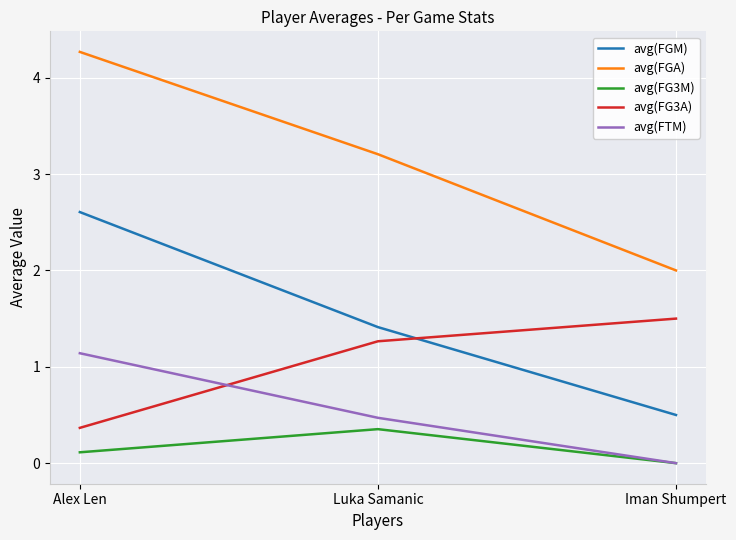

What are all the series names shown in the legend?

avg(FGM), avg(FGA), avg(FG3M), avg(FG3A), avg(FTM)